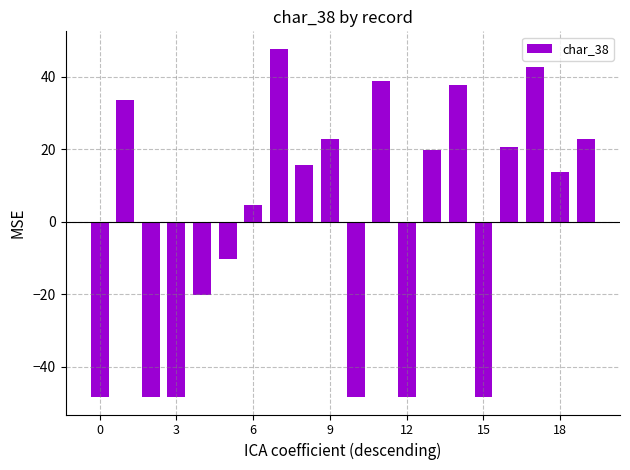

Reading left to right, extract all data points from this chart.

-48.3	33.7	-48.3	-48.3	-20.3	-10.3	4.7	47.7	15.7	22.7	-48.3	38.7	-48.3	19.7	37.7	-48.3	20.7	42.7	13.7	22.7